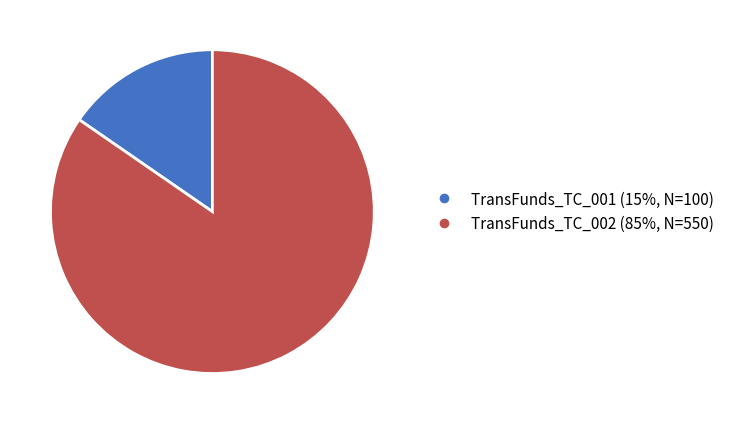

Is the sum of TransFunds_TC_002 and TransFunds_TC_001 greater than half?

Yes